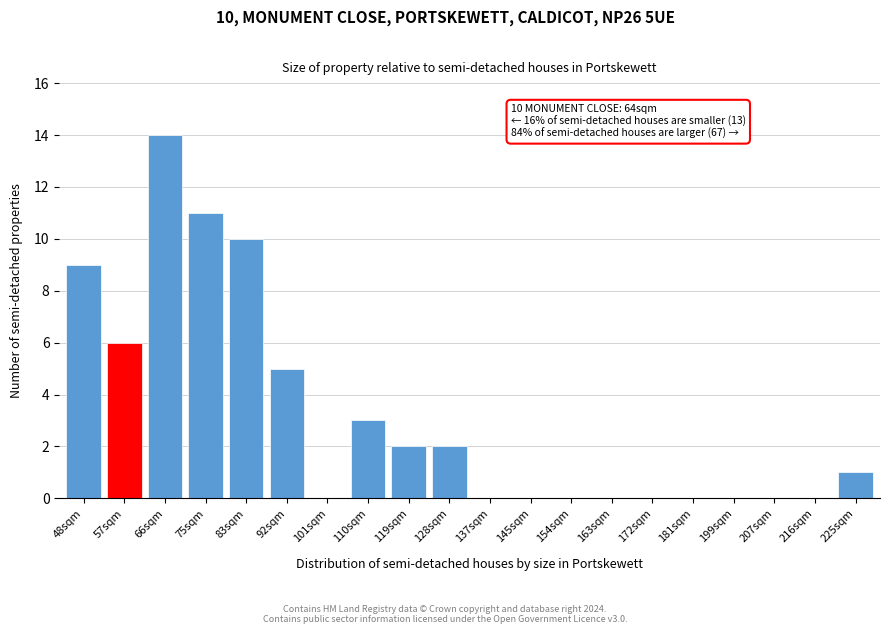

Reading left to right, what are all the values shown in this chart?

48sqm=9	57sqm=6	66sqm=14	75sqm=11	83sqm=10	92sqm=5	101sqm=0	110sqm=3	119sqm=2	128sqm=2	137sqm=0	145sqm=0	154sqm=0	163sqm=0	172sqm=0	181sqm=0	199sqm=0	207sqm=0	216sqm=0	225sqm=1